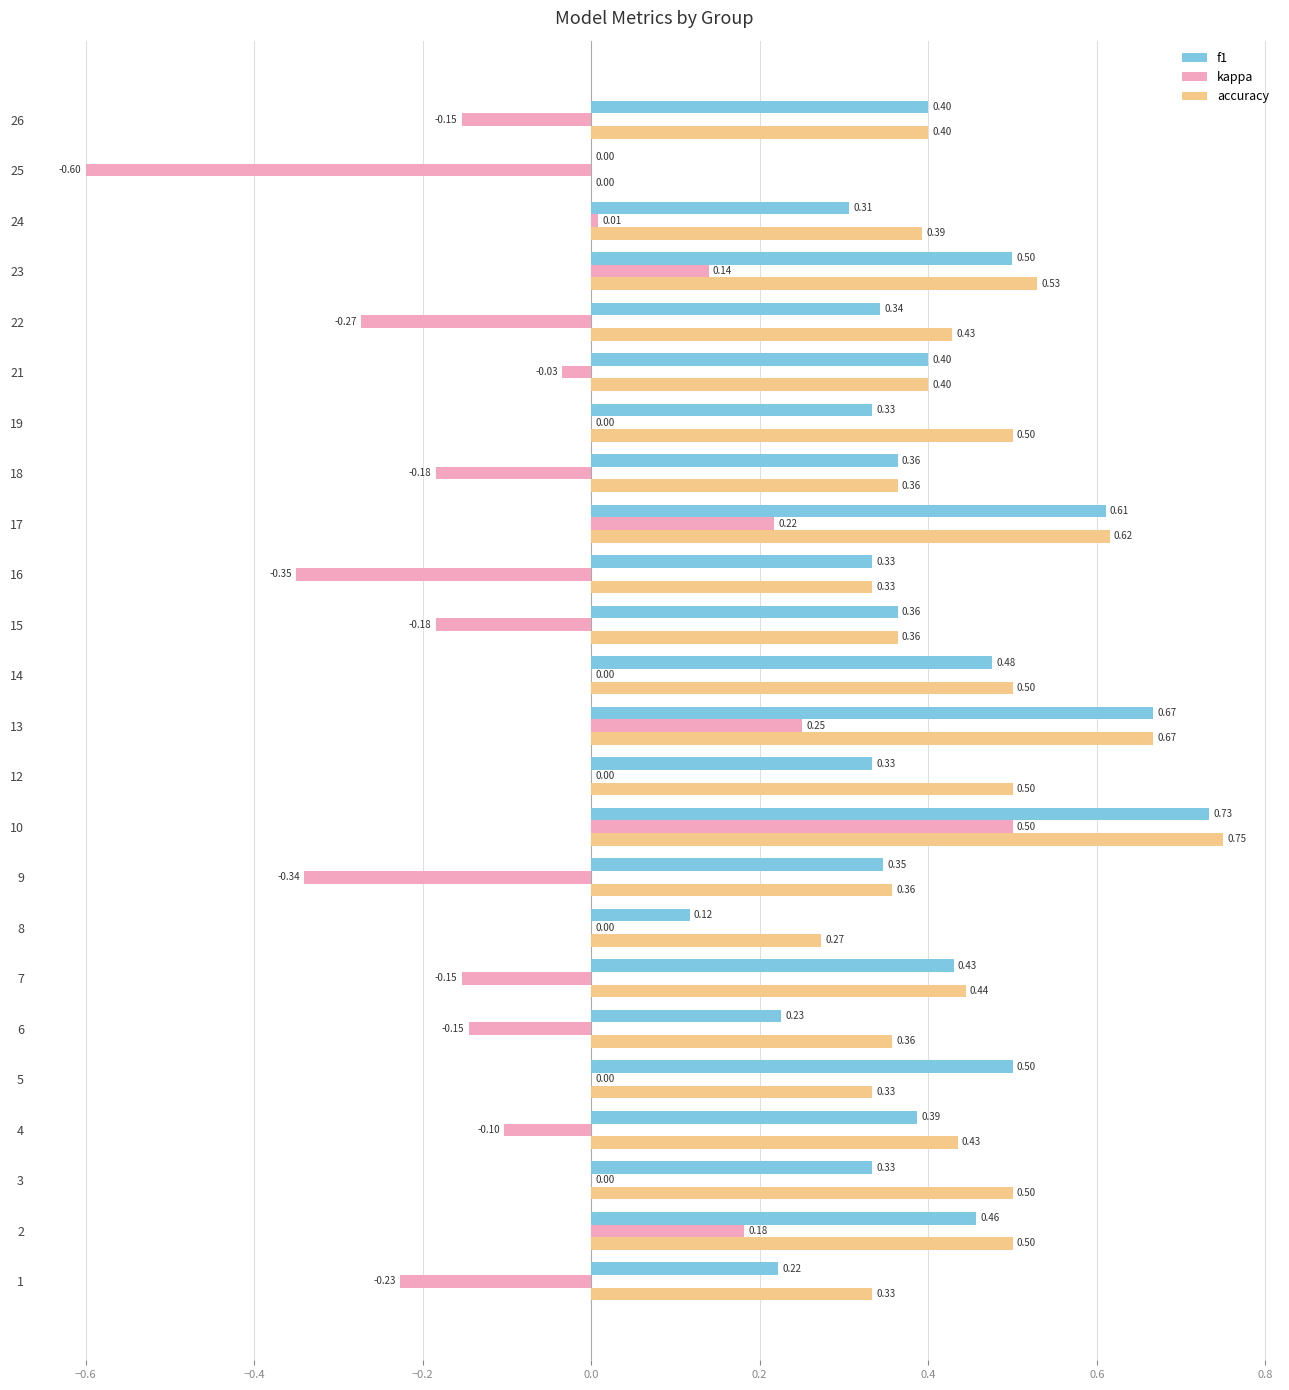

How many distinct data groups are displayed?

3